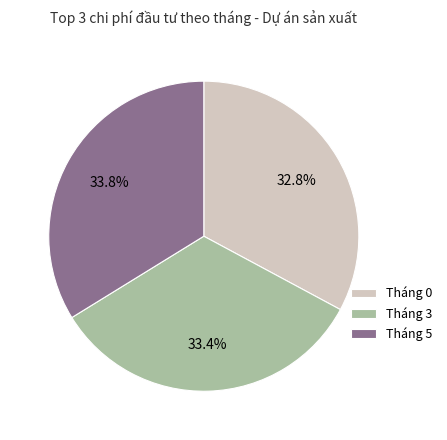

What percentage is NOT represented by Tháng 5?

66.2%